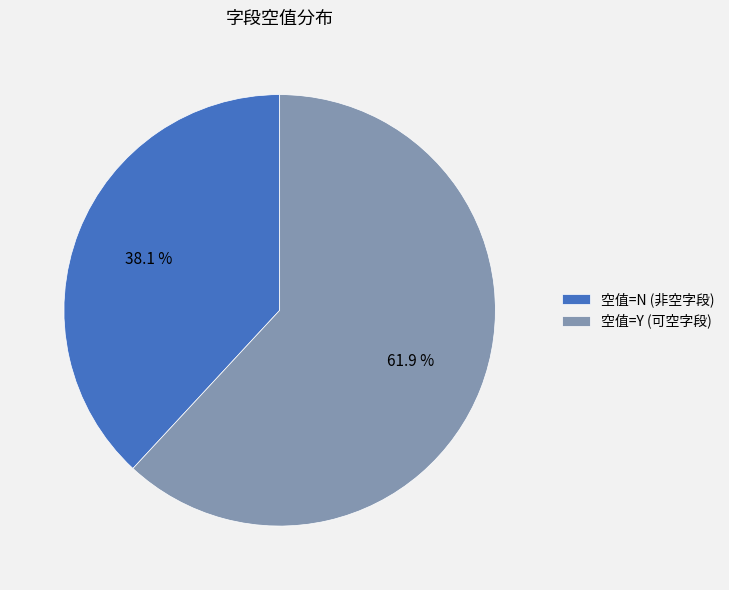

To the nearest percent, what is the difference between the largest and smallest slice percentages?

24%